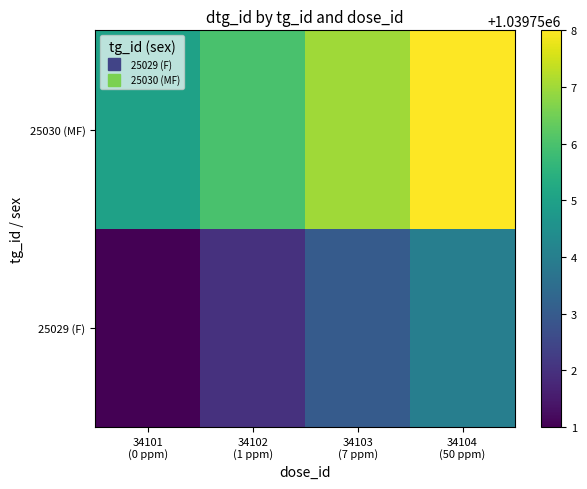

Reading left to right, transcribe all the data shown in this chart.

25029 (F): 34101
(0 ppm)=1039751	34102
(1 ppm)=1039752	34103
(7 ppm)=1039753	34104
(50 ppm)=1039754
25030 (MF): 34101
(0 ppm)=1039755	34102
(1 ppm)=1039756	34103
(7 ppm)=1039757	34104
(50 ppm)=1039758